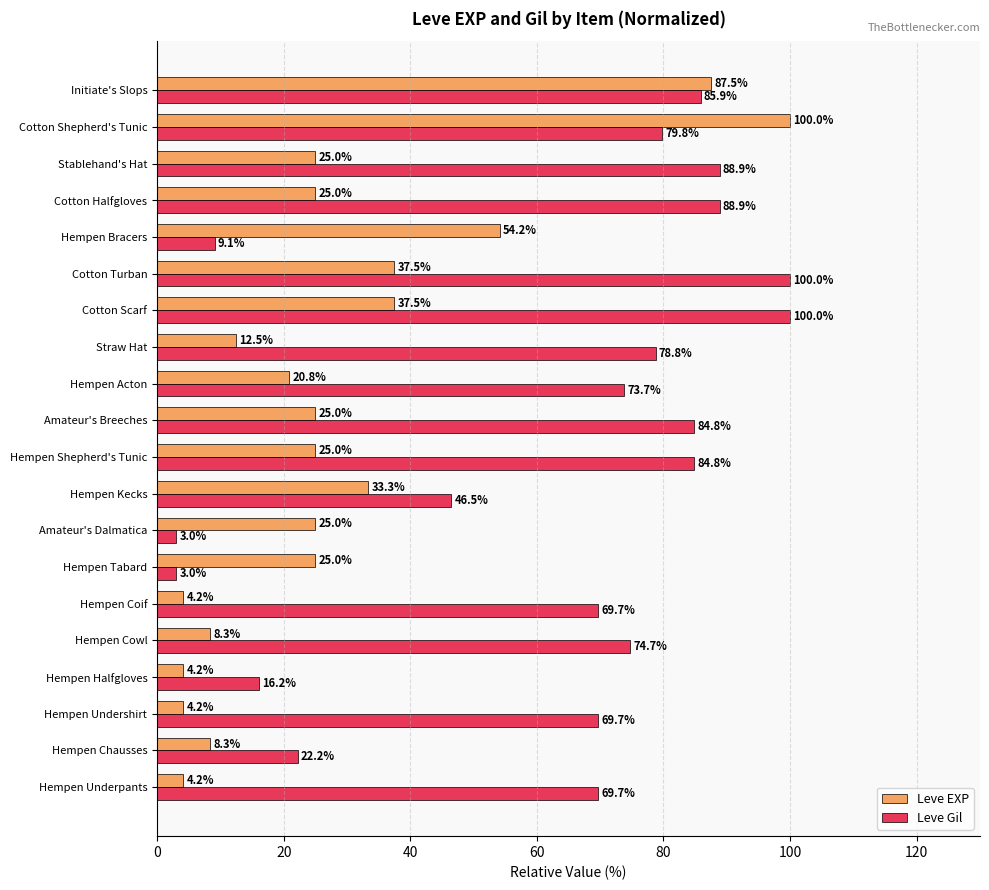

What is the highest value of the Leve Gil series?

100.0